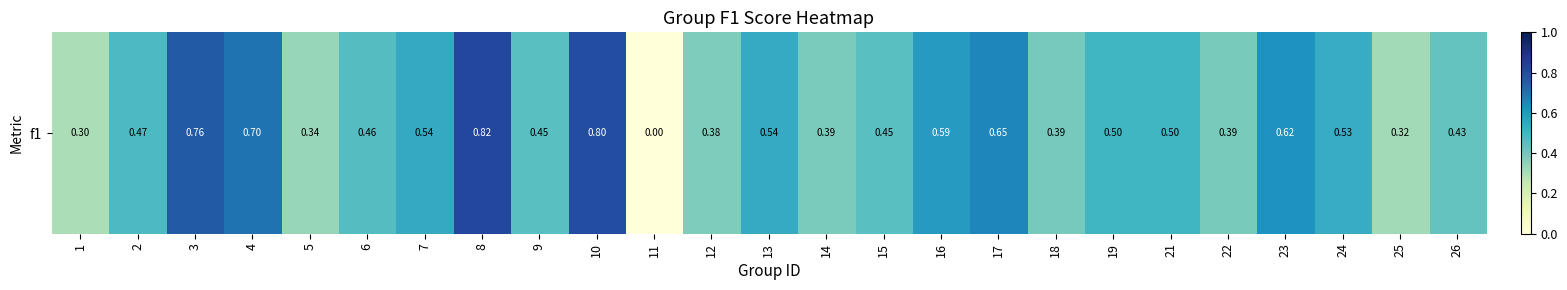

Count the values in the range 0 to 1.

25